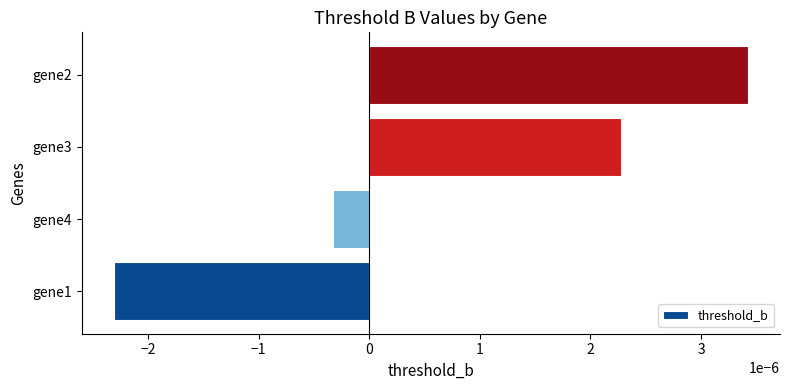

Between gene3 and gene4, which is larger?

gene3